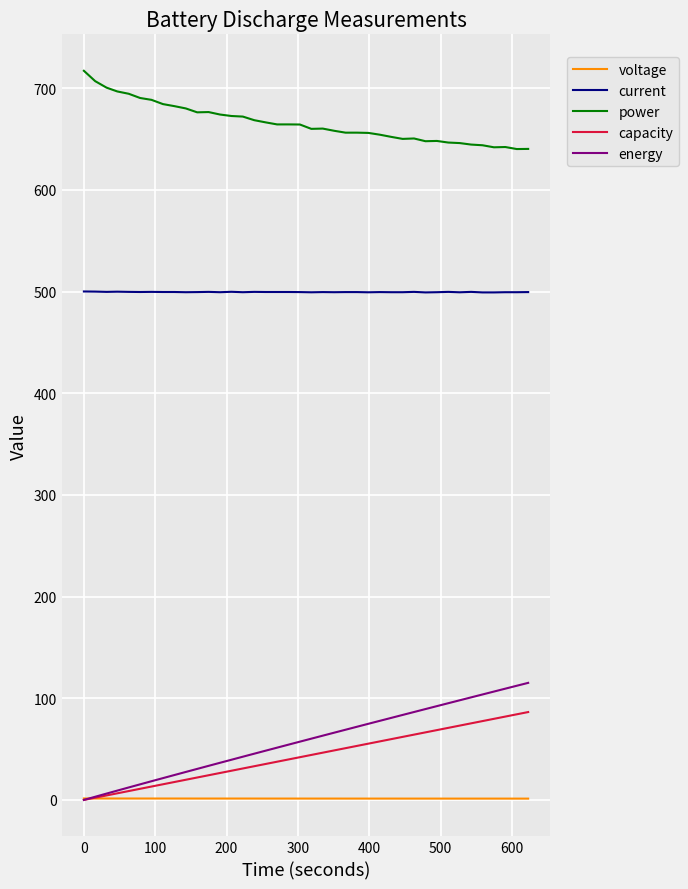

What is the maximum value shown in the chart?

717.2